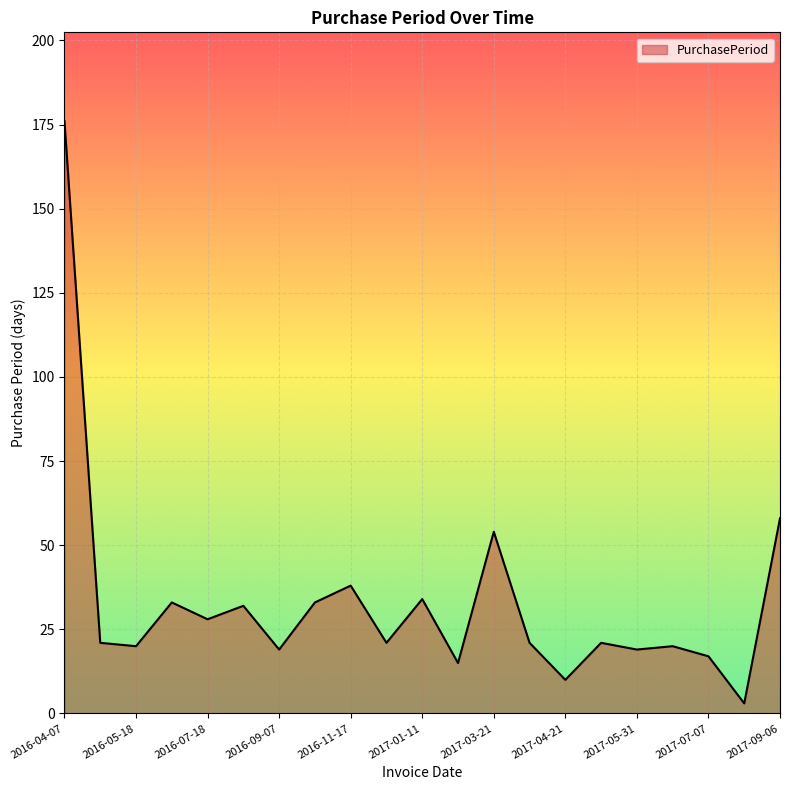

What is the greatest value displayed?

176